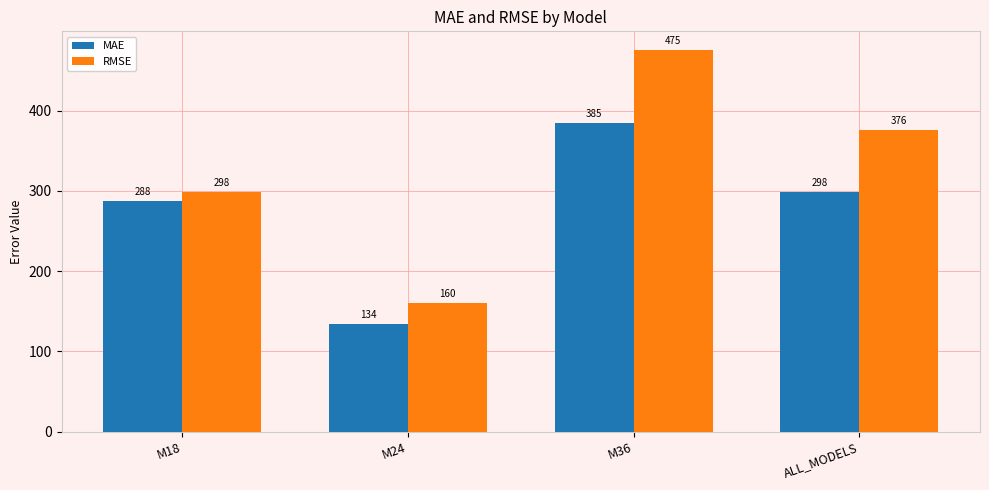

What is the difference between the second highest and minimum values in the RMSE series?

216.3